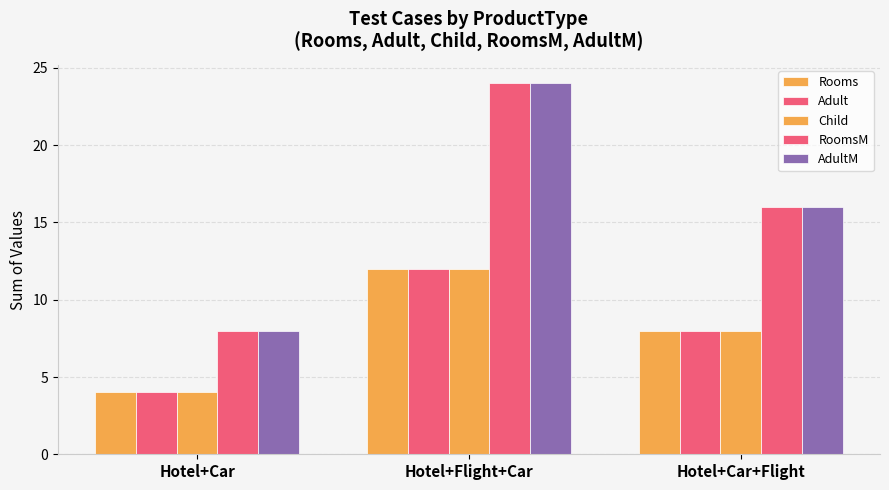

Count the number of categories in the chart.

3